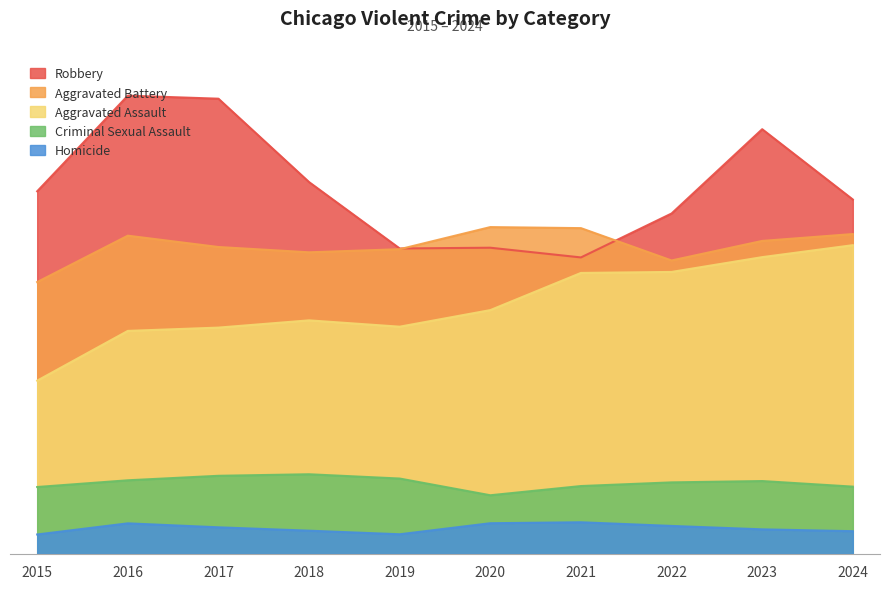

Reading left to right, what are all the values shown in this chart?

Aggravated Assault: 2015=4157	2016=5351	2017=5430	2018=5604	2019=5452	2020=5850	2021=6742	2022=6766	2023=7121	2024=7408
Aggravated Battery: 2015=6523	2016=7636	2017=7364	2018=7237	2019=7311	2020=7842	2021=7817	2022=7041	2023=7510	2024=7675
Criminal Sexual Assault: 2015=1605	2016=1766	2017=1874	2018=1911	2019=1808	2020=1407	2021=1628	2022=1716	2023=1748	2024=1614
Homicide: 2015=466	2016=733	2017=638	2018=557	2019=471	2020=736	2021=759	2022=671	2023=589	2024=545
Robbery: 2015=8701	2016=10996	2017=10923	2018=8922	2019=7329	2020=7347	2021=7114	2022=8168	2023=10191	2024=8504